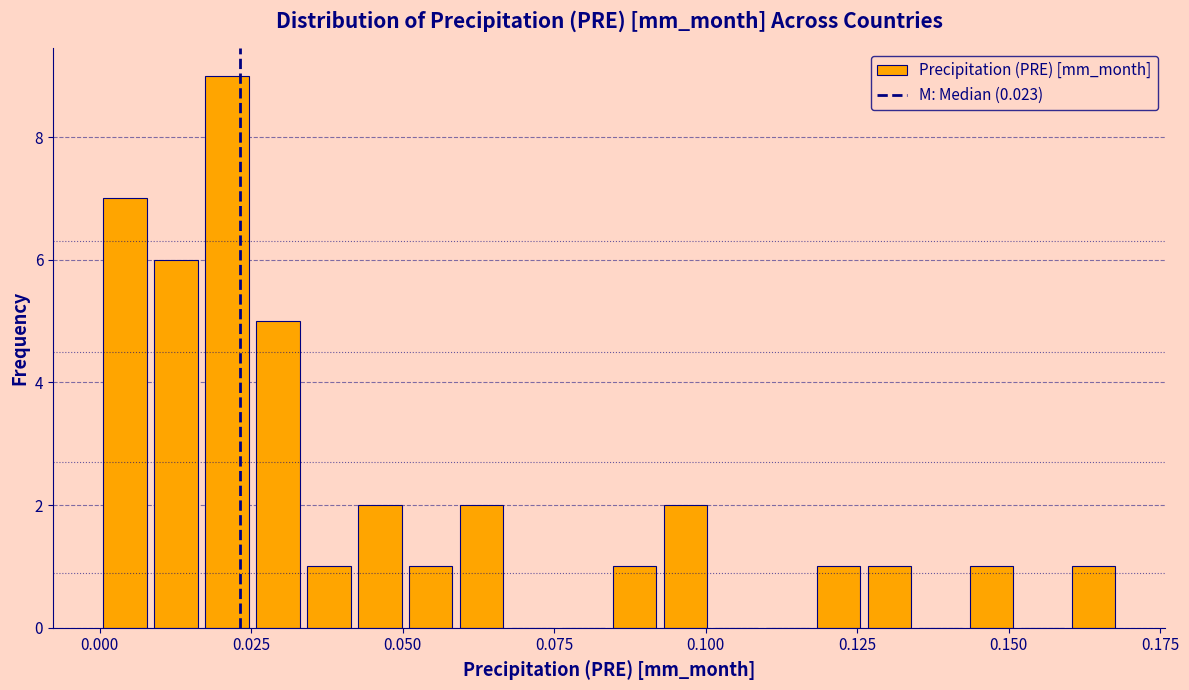

Read against the x-axis, roughly where is the centre of the tallest bar?

0.020